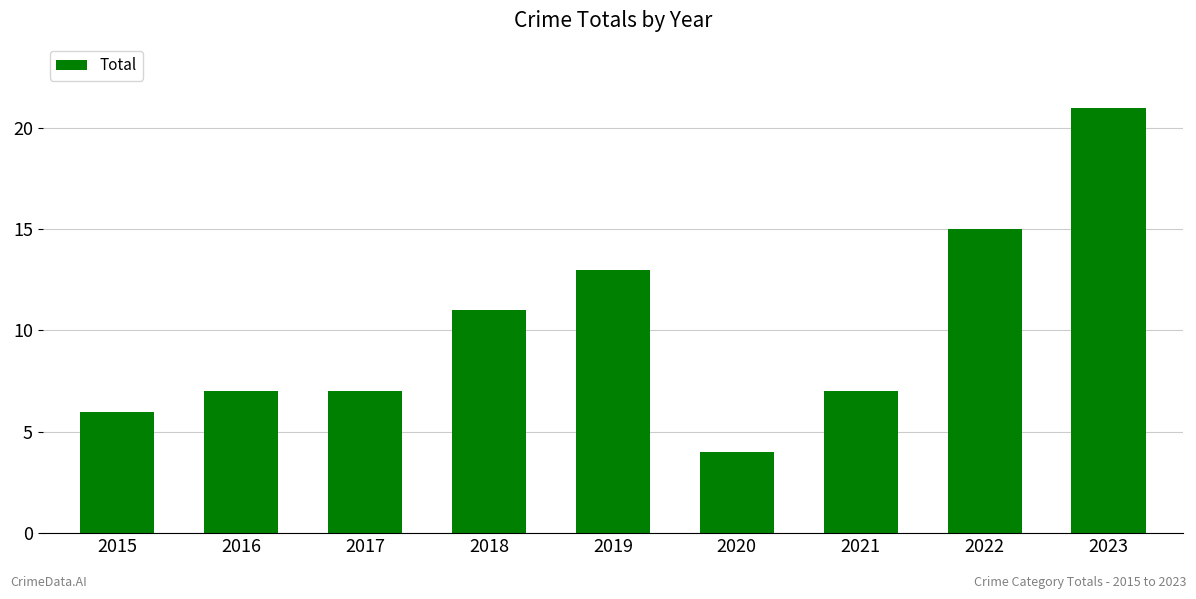

Count the number of categories in the chart.

9